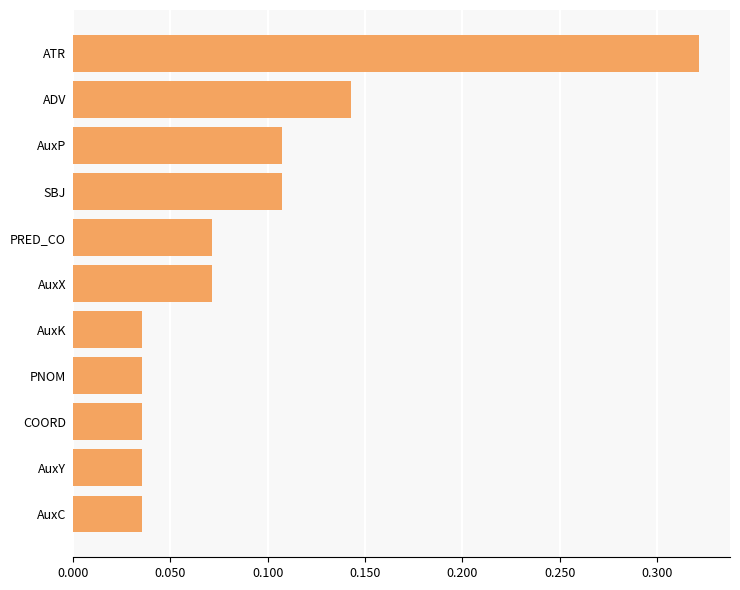

At which category does the chart reach its peak across all series?

ATR